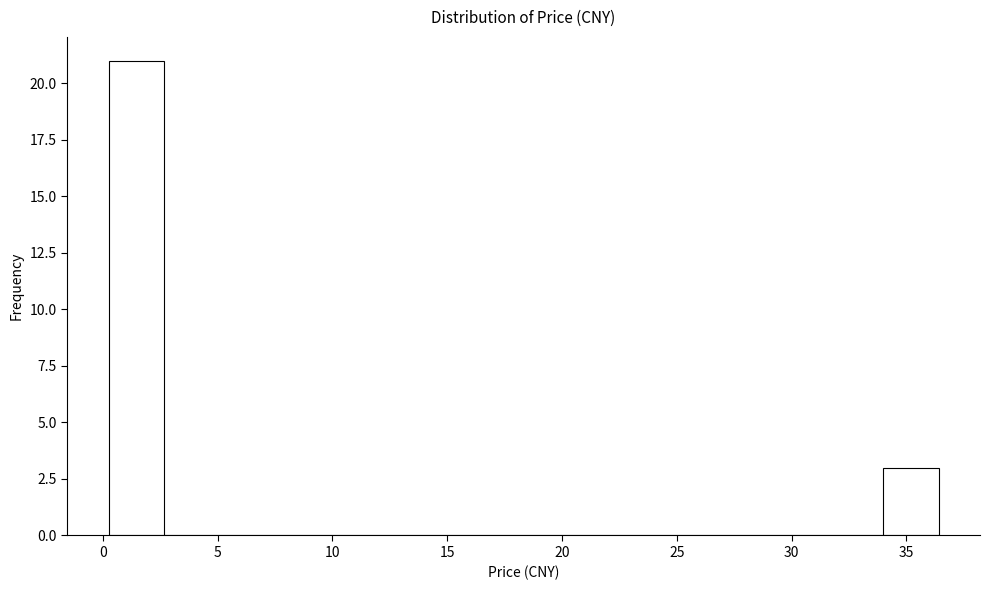

Reading left to right, transcribe this chart: for each bar, give the range it covers on the x-axis and its height. Neither the bar edges nor the heights are printed on the chart, so give them approximately, as read against the axes.

0.0 to 2.5: 21
2.5 to 5.0: 0
5.0 to 7.5: 0
7.5 to 10.0: 0
10.0 to 12.5: 0
12.5 to 14.5: 0
14.5 to 17.0: 0
17.0 to 19.5: 0
19.5 to 22.0: 0
22.0 to 24.5: 0
24.5 to 27.0: 0
27.0 to 29.0: 0
29.0 to 31.5: 0
31.5 to 34.0: 0
34.0 to 36.5: 3